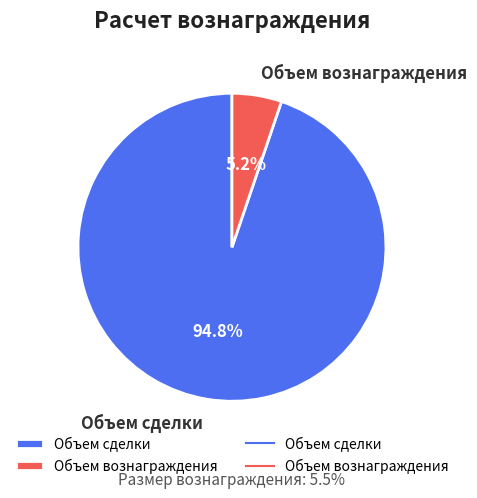

Combined, what portion of the pie is Объем вознаграждения and Объем сделки?

100.0%